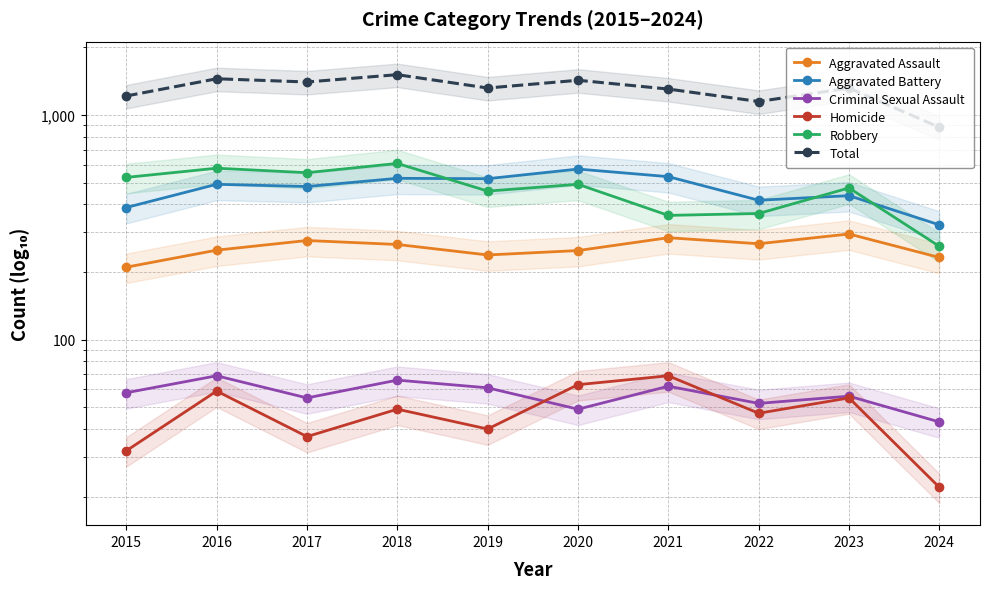

Rank the categories by Aggravated Assault value from lowest to highest.

2015, 2024, 2019, 2020, 2016, 2018, 2022, 2017, 2021, 2023